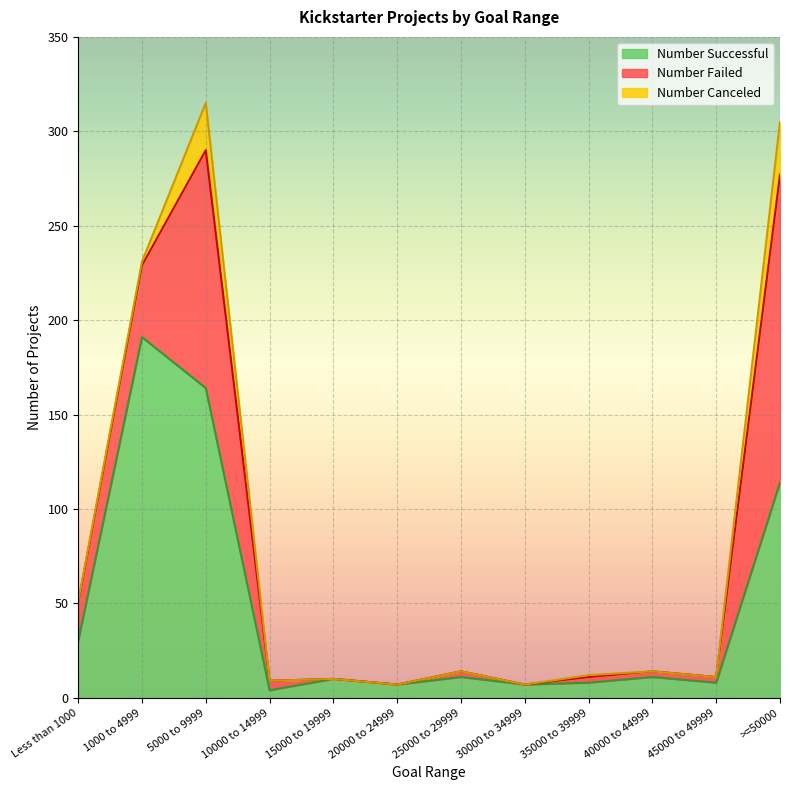

Where is Number Failed nearest to the value 81?

1000 to 4999